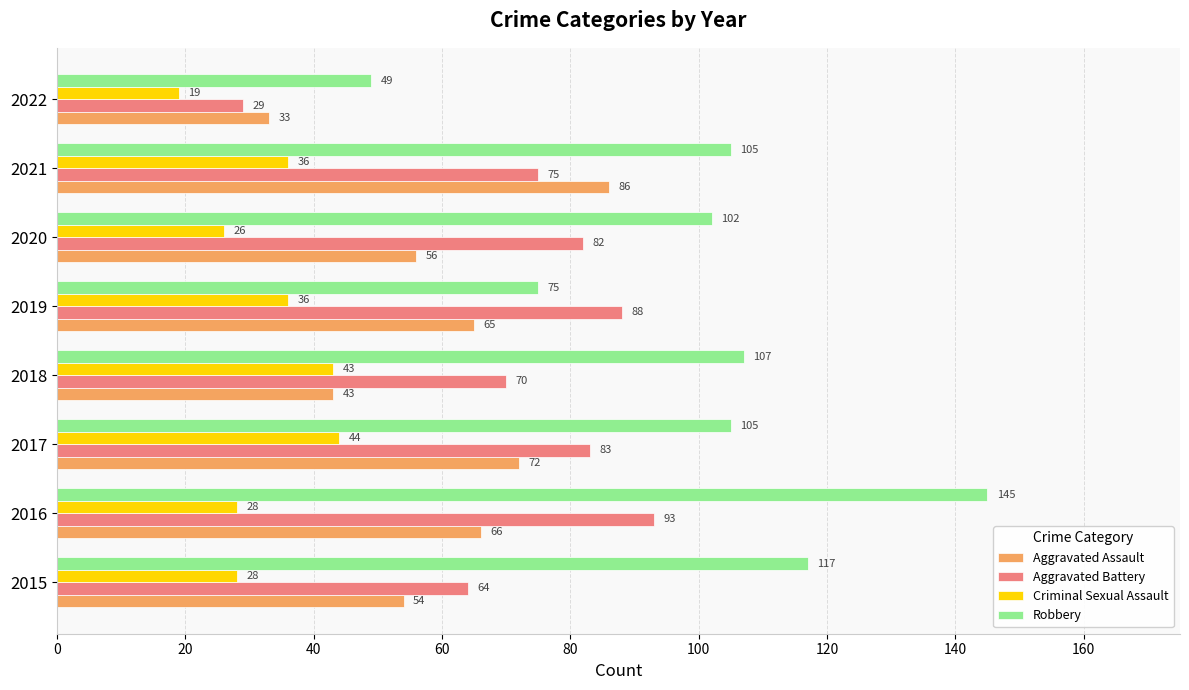

List the labels in order of Aggravated Battery value, largest first.

2016, 2019, 2017, 2020, 2021, 2018, 2015, 2022